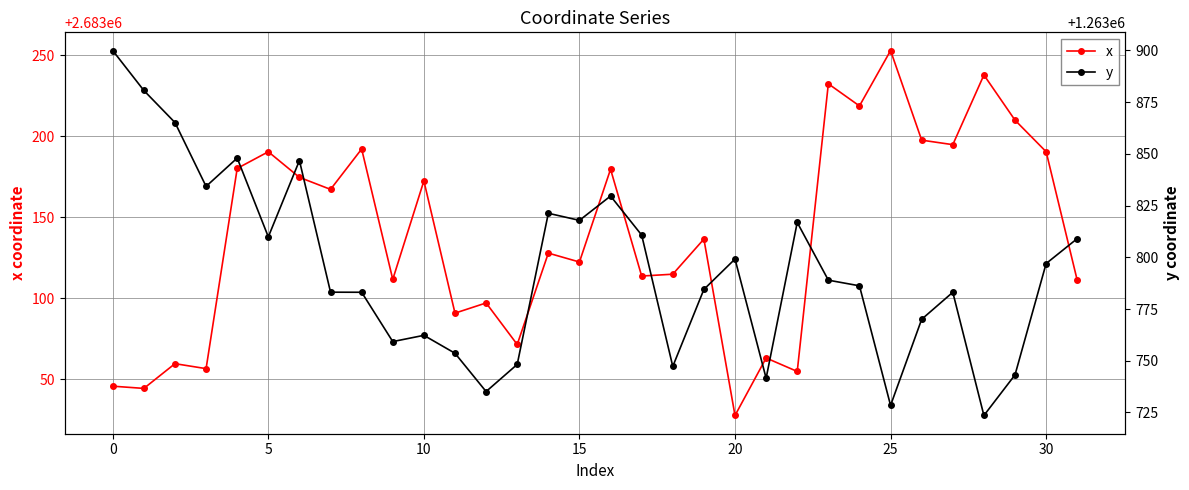

True or false: x and y cross at least once.

False